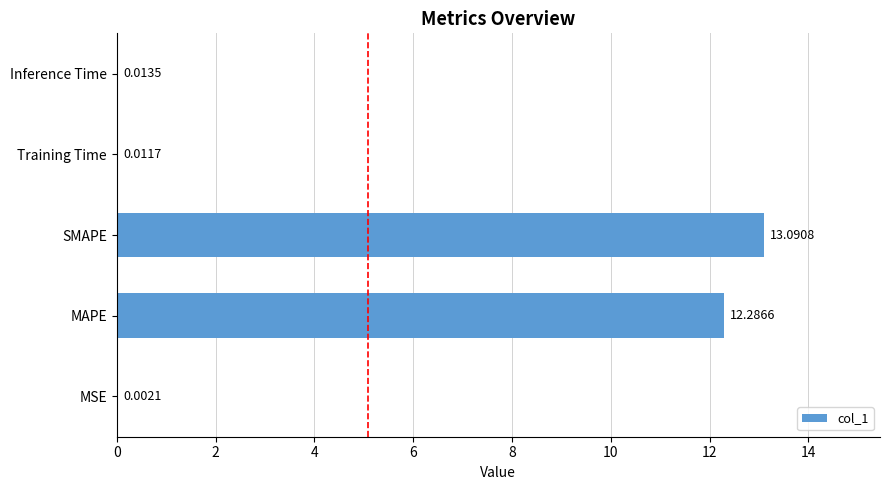

What is the sum of the values at MAPE and SMAPE?

25.4